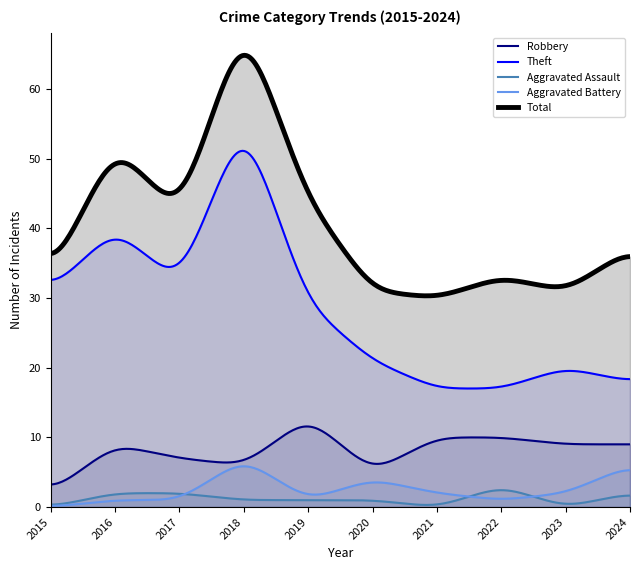

Rank the series by their maximum value, from highest to lowest.

Total, Theft, Robbery, Aggravated Battery, Aggravated Assault